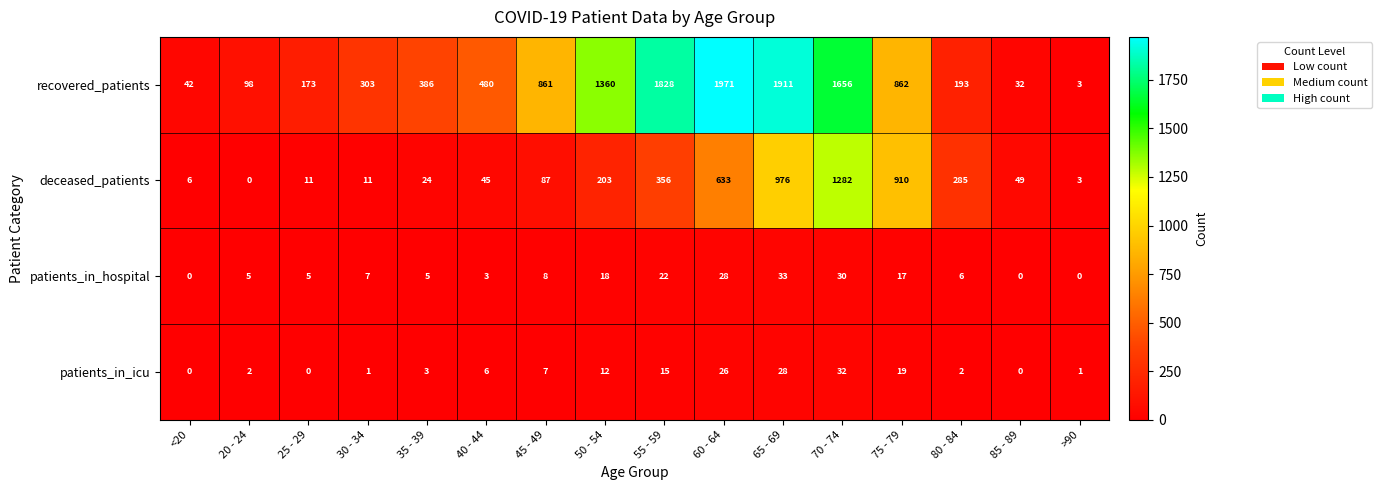

The value of recovered_patients at 35 - 39 is 386. True or false?

True